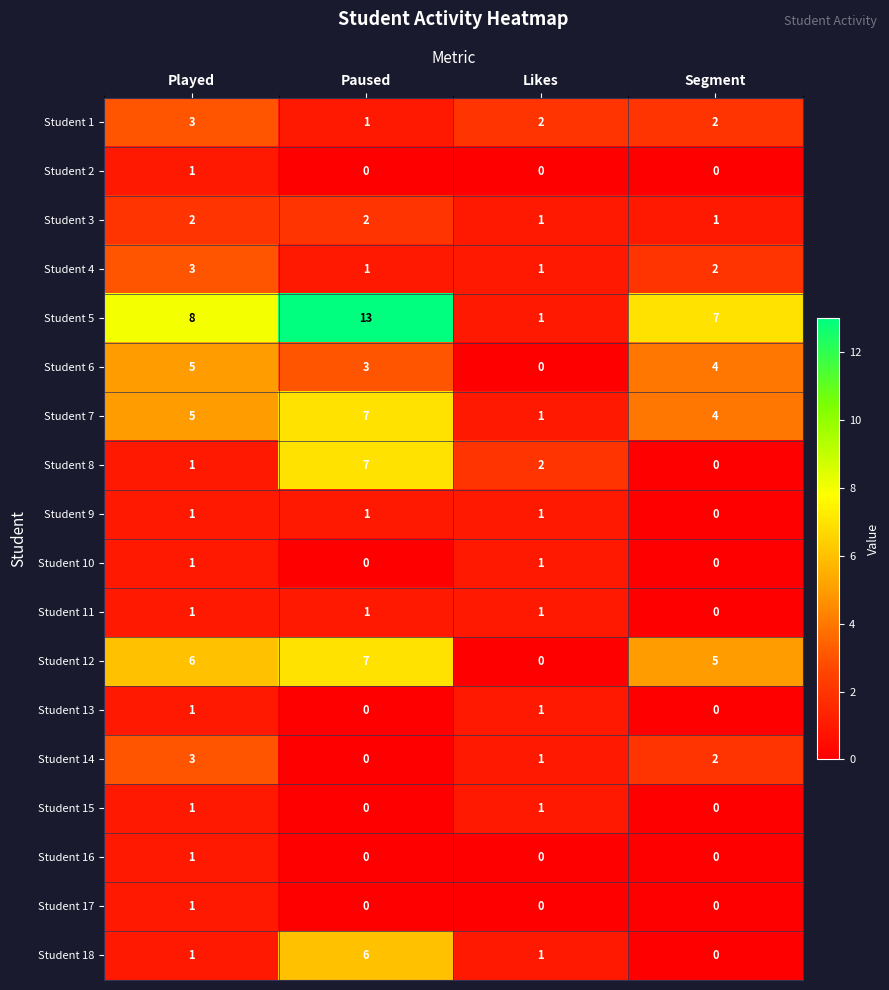

Rank the categories by Student 5 value from lowest to highest.

Likes, Segment, Played, Paused